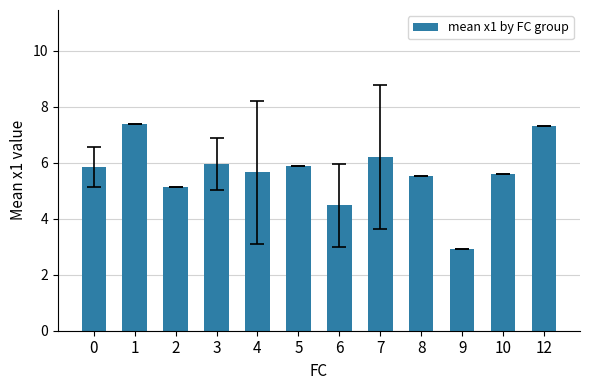

Between 4 and 8, which is larger?

4